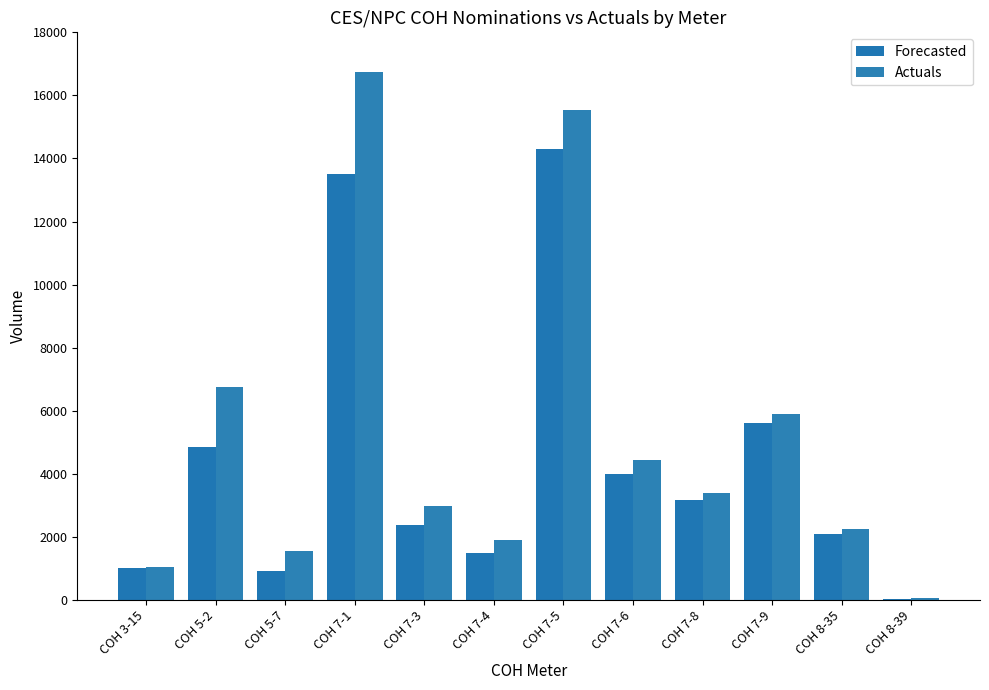

True or false: Forecasted has a value of 2101 at COH 8-35.

True